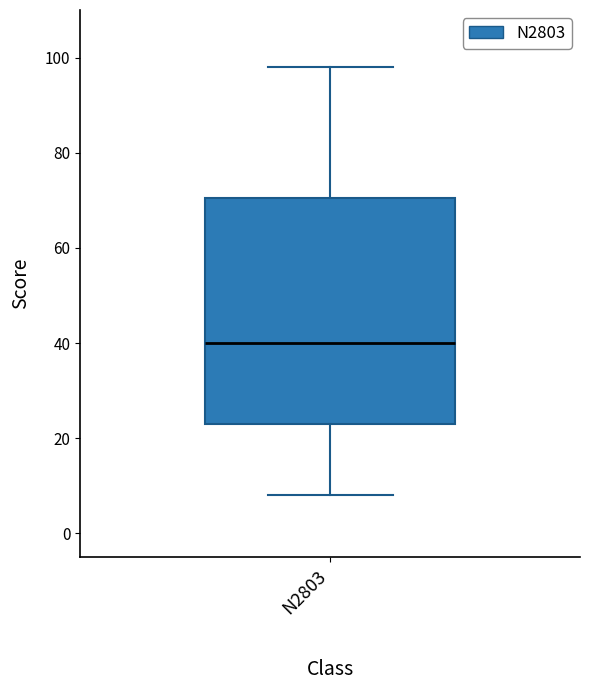

Read this box plot against the y-axis: the position of the median line, the range covered by the box, and the ends of both whiskers. The values are not printed on the chart, so give them approximately, as read against the axis.

median 40, box 24 to 70, whiskers 8 to 98